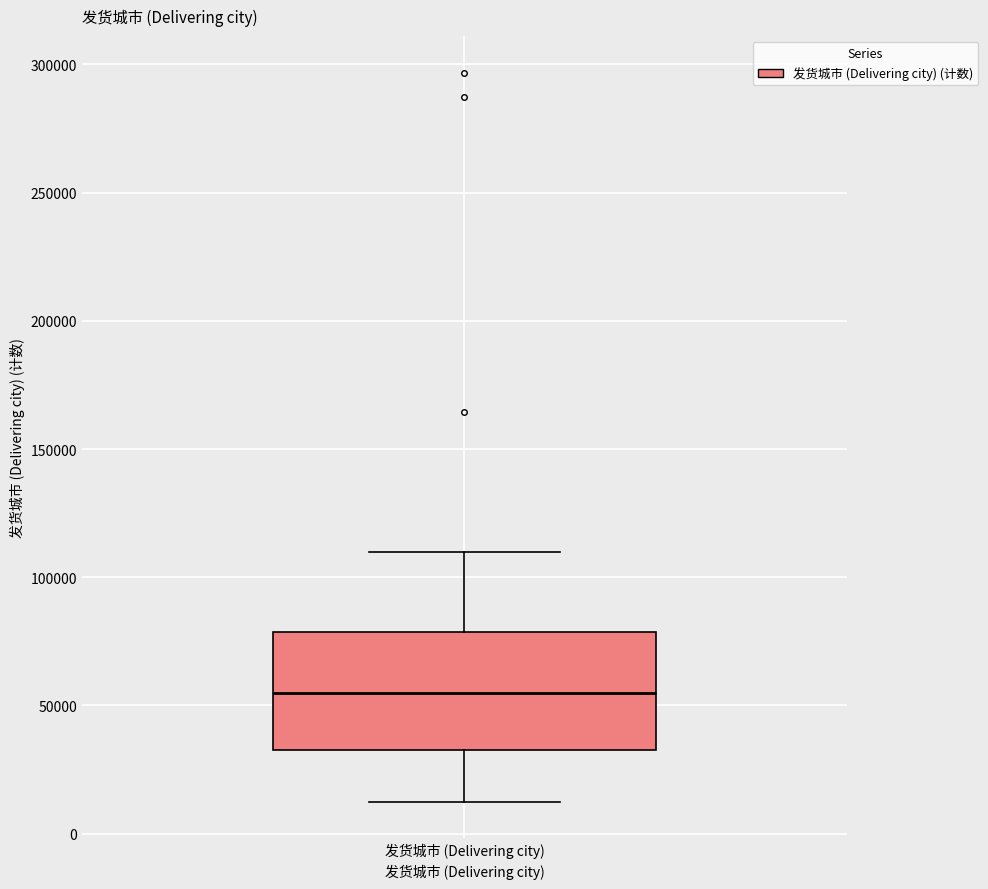

Read this box plot against the y-axis: the position of the median line, the range covered by the box, and the ends of both whiskers. The values are not printed on the chart, so give them approximately, as read against the axis.

median 55000, box 30000 to 80000, whiskers 10000 to 110000